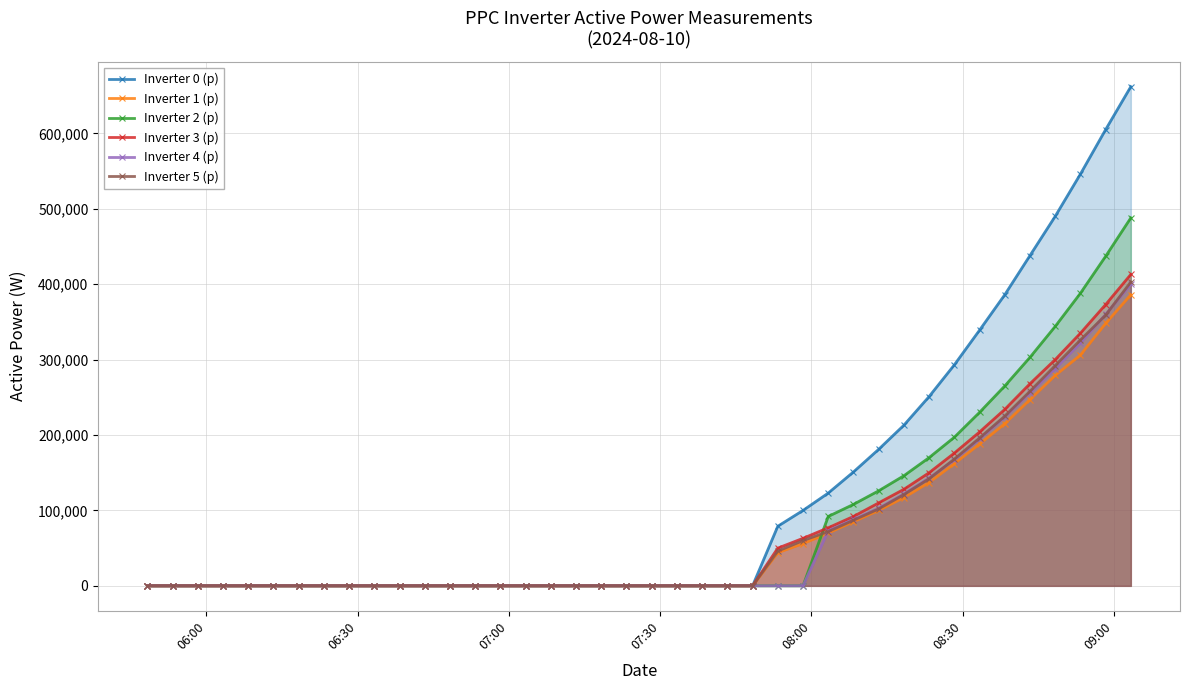

Does the chart display data point markers on the line(s)?

Yes